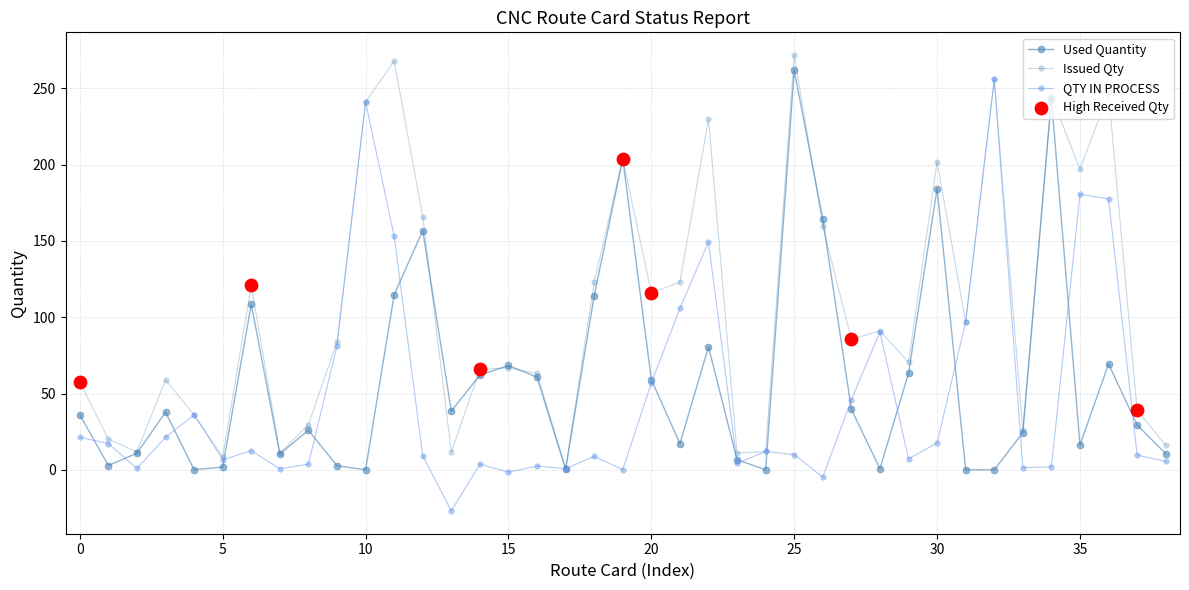

How many distinct data groups are displayed?

3